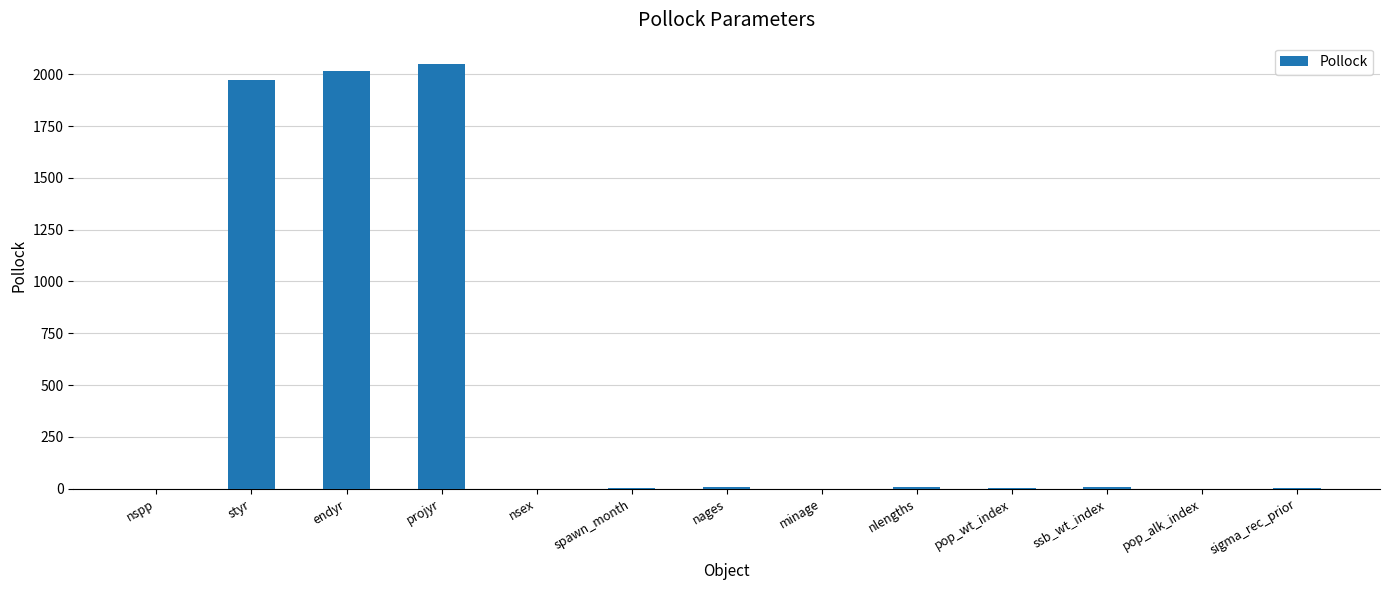

What value does the data have at pop_alk_index?

1.0